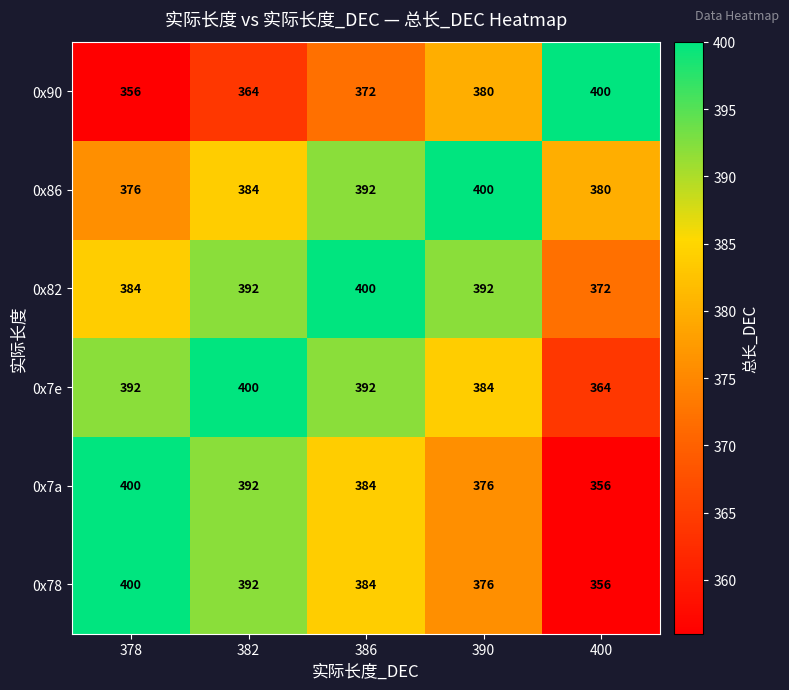

Reading left to right, extract all data points from this chart.

0x90: 378=356	382=364	386=372	390=380	400=400
0x86: 378=376	382=384	386=392	390=400	400=380
0x82: 378=384	382=392	386=400	390=392	400=372
0x7e: 378=392	382=400	386=392	390=384	400=364
0x7a: 378=400	382=392	386=384	390=376	400=356
0x78: 378=400	382=392	386=384	390=376	400=356